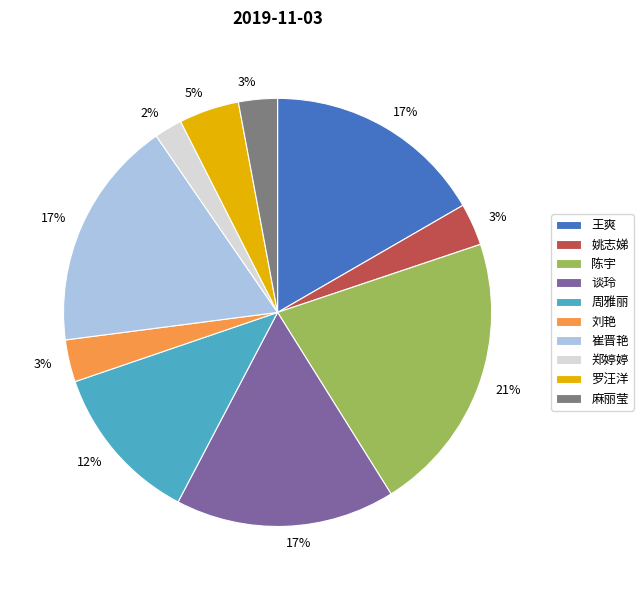

To the nearest percent, what is the difference between the 麻丽莹 and 王爽 slice percentages?

14%